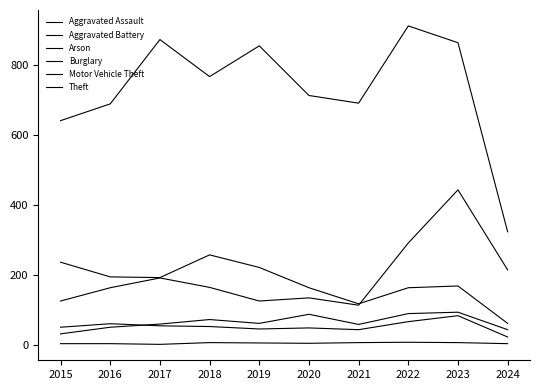

Which category has the lowest value across all series?

2017